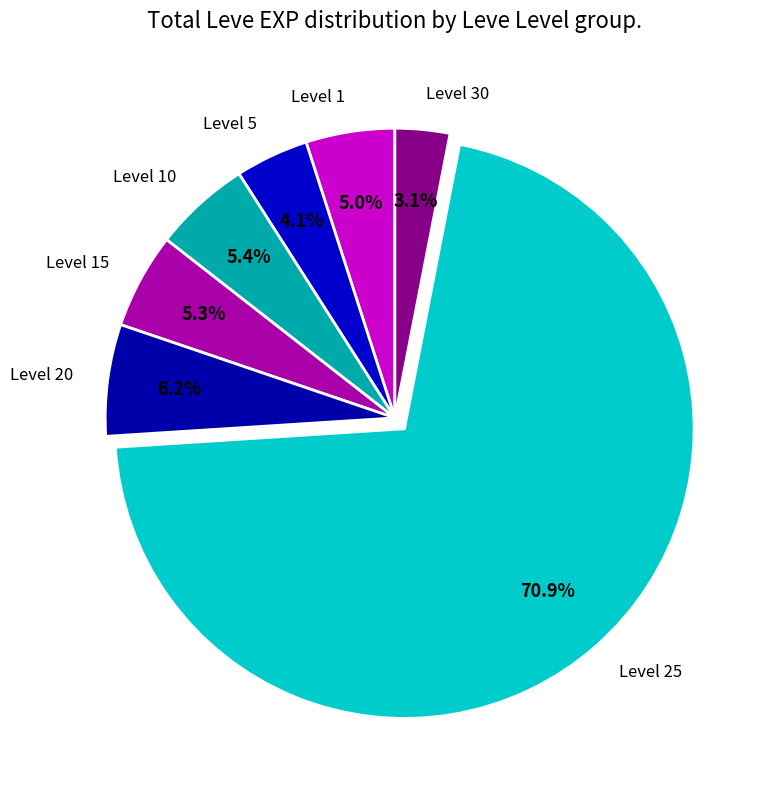

How many segments does this pie chart have?

7